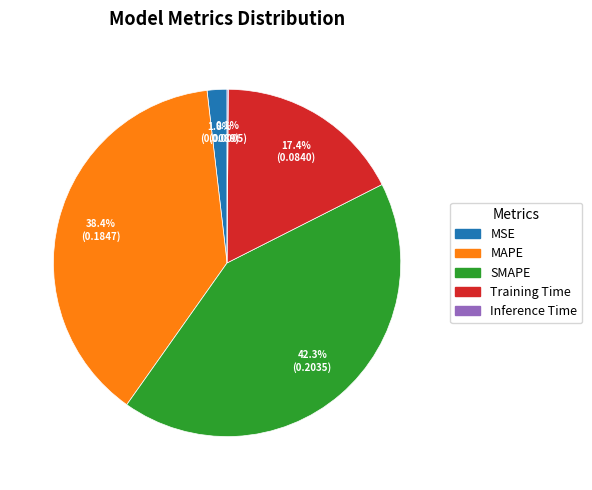

To the nearest percent, what is the combined percentage of Training Time and MAPE?

56%